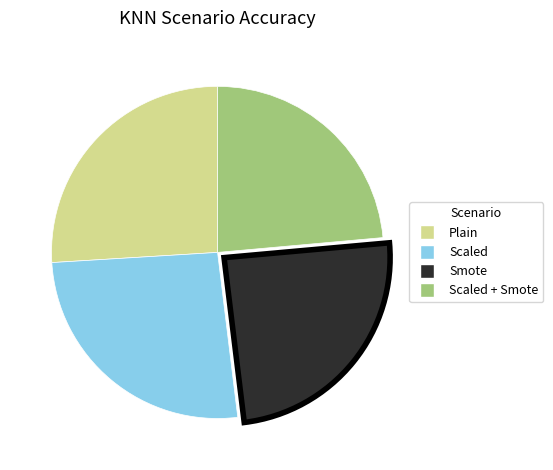

Is there any slice that represents more than half of the pie?

No